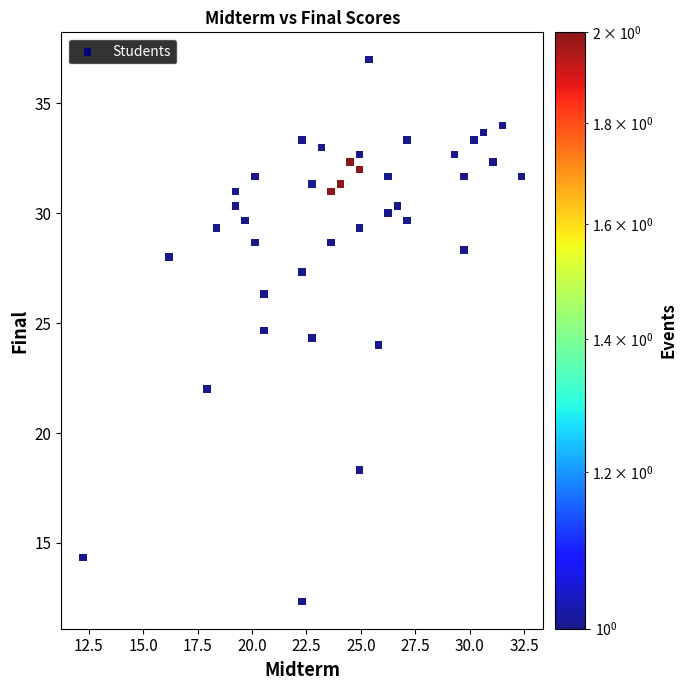

What is the range of X values (max minus min)?

20.1